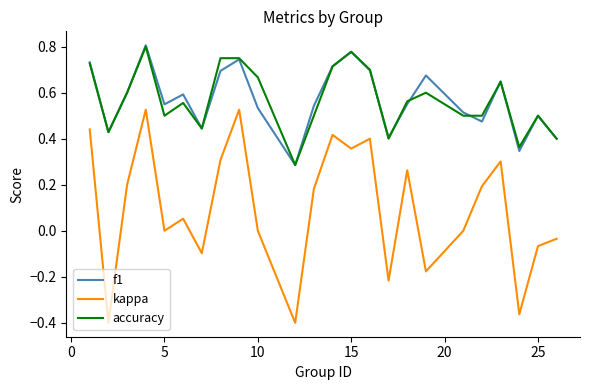

In kappa, how many points are higher than both neighbors (excluding endpoints)?

7